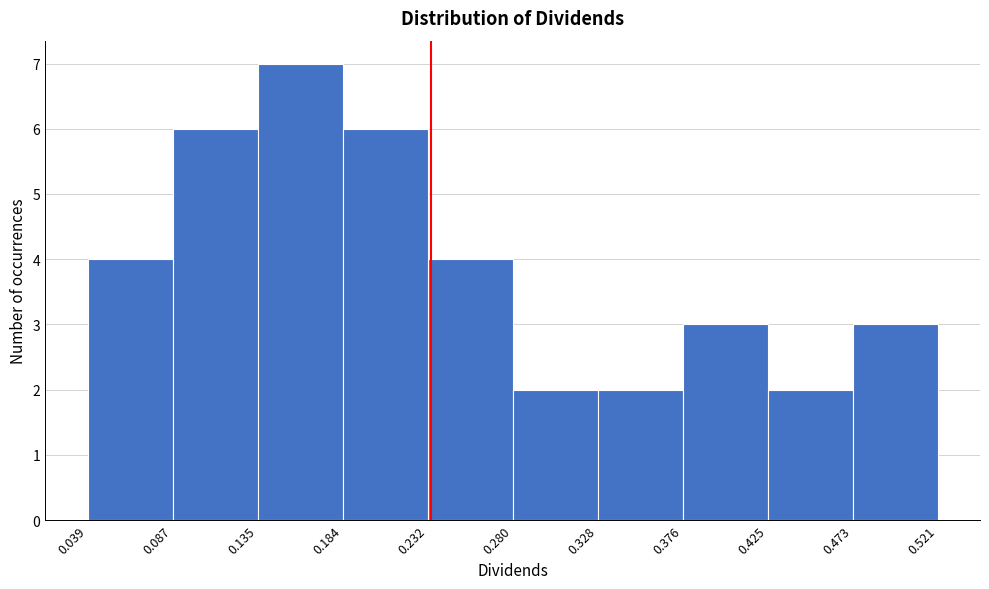

How tall is the bar that spans 0.135 to 0.184 on the x-axis? The values are not printed on the chart, so give them approximately, as read against the axis.

7